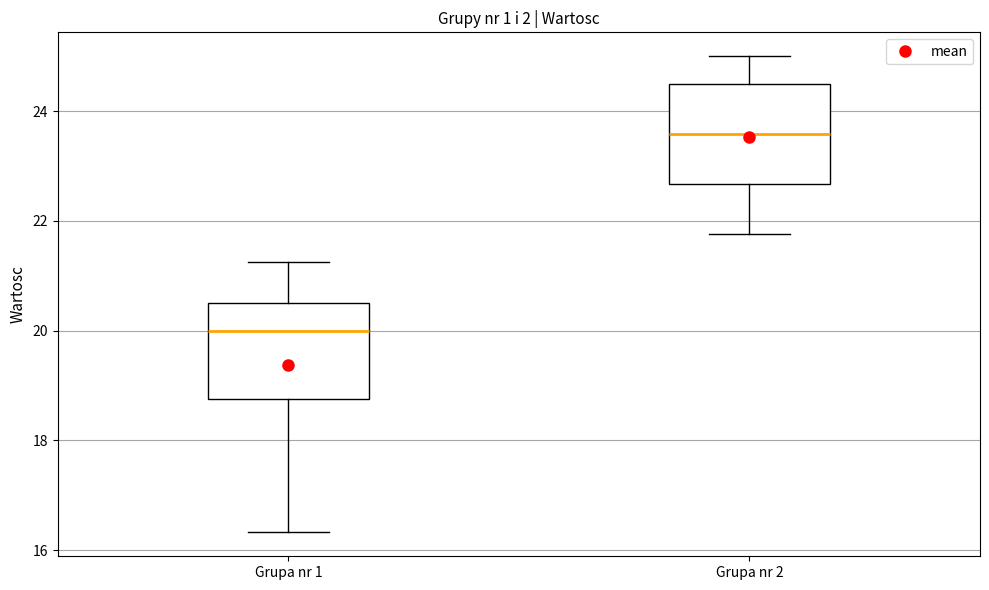

Which box has the lowest median line?

Grupa nr 1